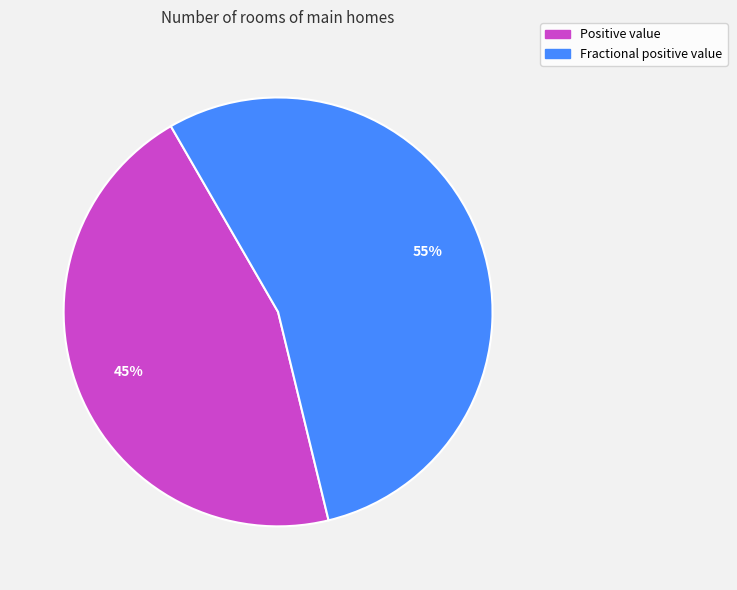

Which category has the smallest portion of the pie?

Positive value